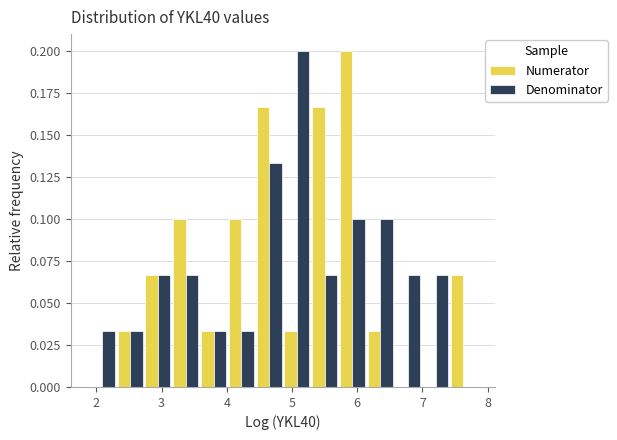

Reading left to right, list every range on the x-axis with the height of the bar of each series over it. Neither the bar edges nor the heights are printed on the chart, so give them approximately, as read against the axes.

1.9 to 2.3: Numerator=0	Denominator=0.035
2.3 to 2.7: Numerator=0.035	Denominator=0.035
2.7 to 3.2: Numerator=0.065	Denominator=0.065
3.2 to 3.6: Numerator=0.100	Denominator=0.065
3.6 to 4.0: Numerator=0.035	Denominator=0.035
4.0 to 4.4: Numerator=0.100	Denominator=0.035
4.4 to 4.9: Numerator=0.165	Denominator=0.135
4.9 to 5.3: Numerator=0.035	Denominator=0.200
5.3 to 5.7: Numerator=0.165	Denominator=0.065
5.7 to 6.1: Numerator=0.200	Denominator=0.100
6.1 to 6.6: Numerator=0.035	Denominator=0.100
6.6 to 7.0: Numerator=0	Denominator=0.065
7.0 to 7.4: Numerator=0	Denominator=0.065
7.4 to 7.8: Numerator=0.065	Denominator=0